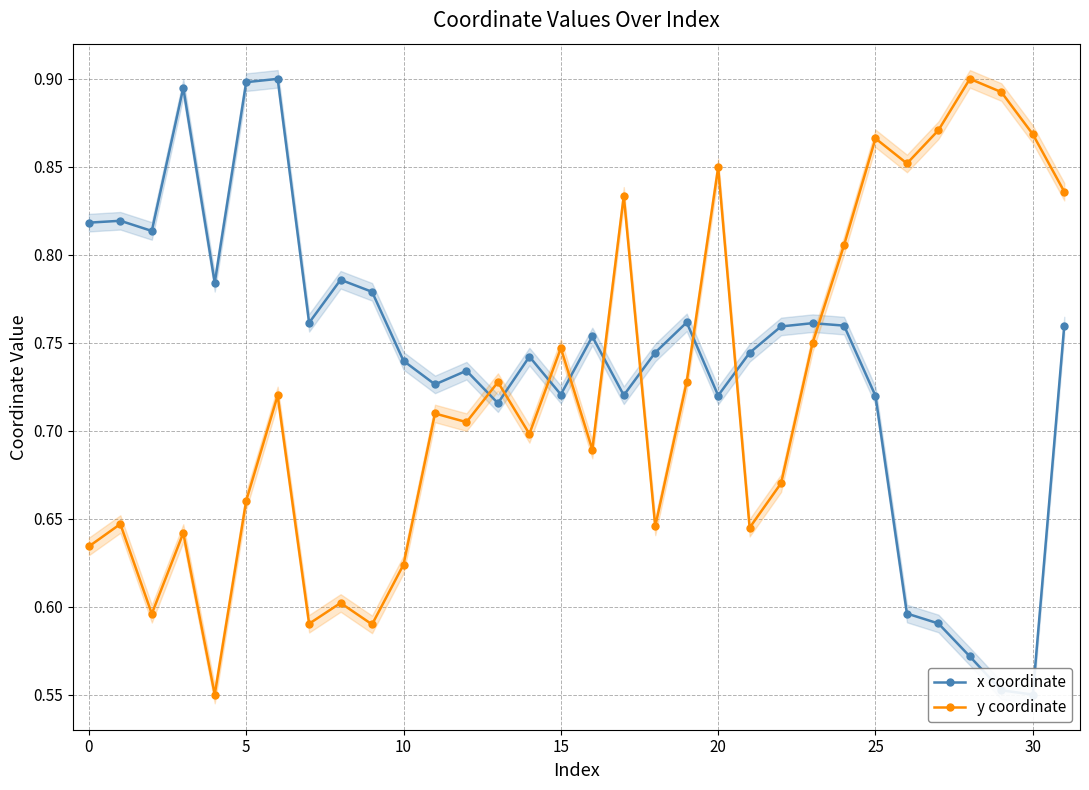

How many data points does each series have?

32